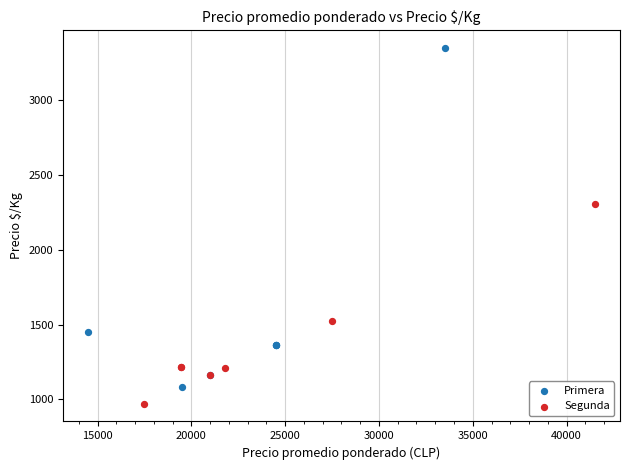

Which series has the largest Y range (max minus min)?

Primera